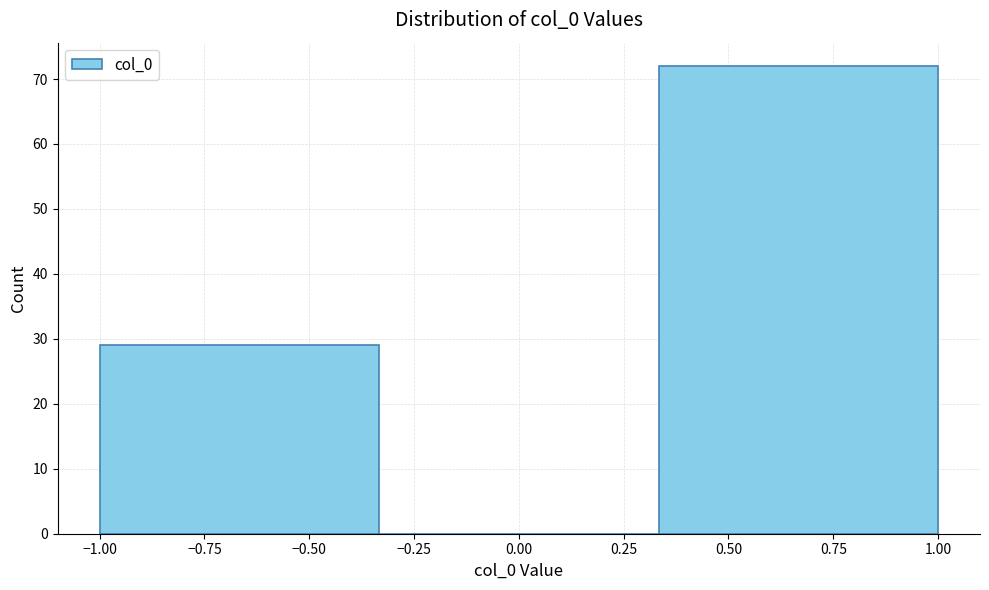

What is the height of the bar covering -1.00 to -0.35 on the x-axis? Neither the bar edges nor the heights are printed on the chart, so give them approximately, as read against the axes.

29